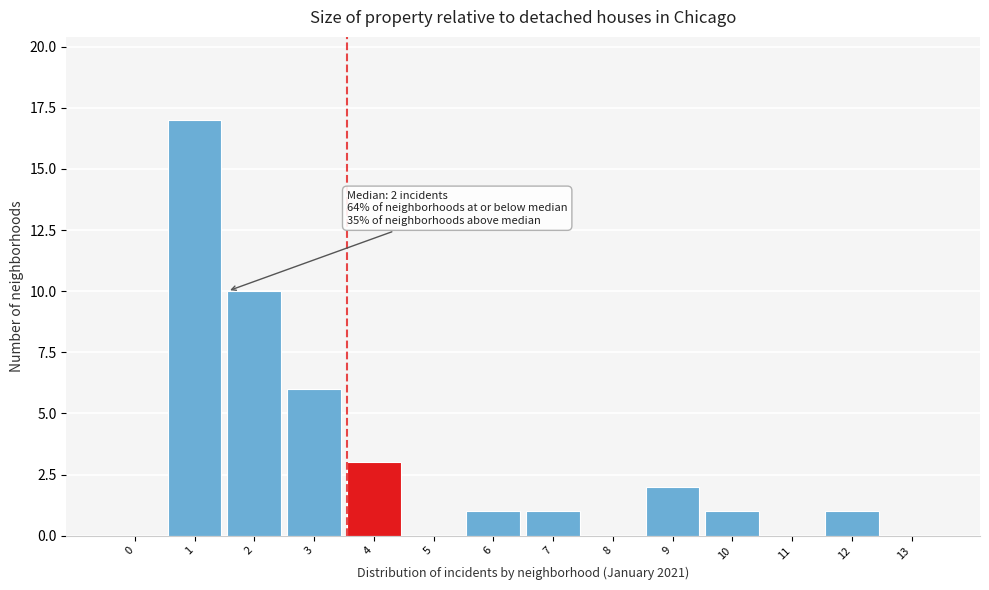

Reading right to left, list all the values displayed in this chart.

13=0	12=1	11=0	10=1	9=2	8=0	7=1	6=1	5=0	4=3	3=6	2=10	1=17	0=0